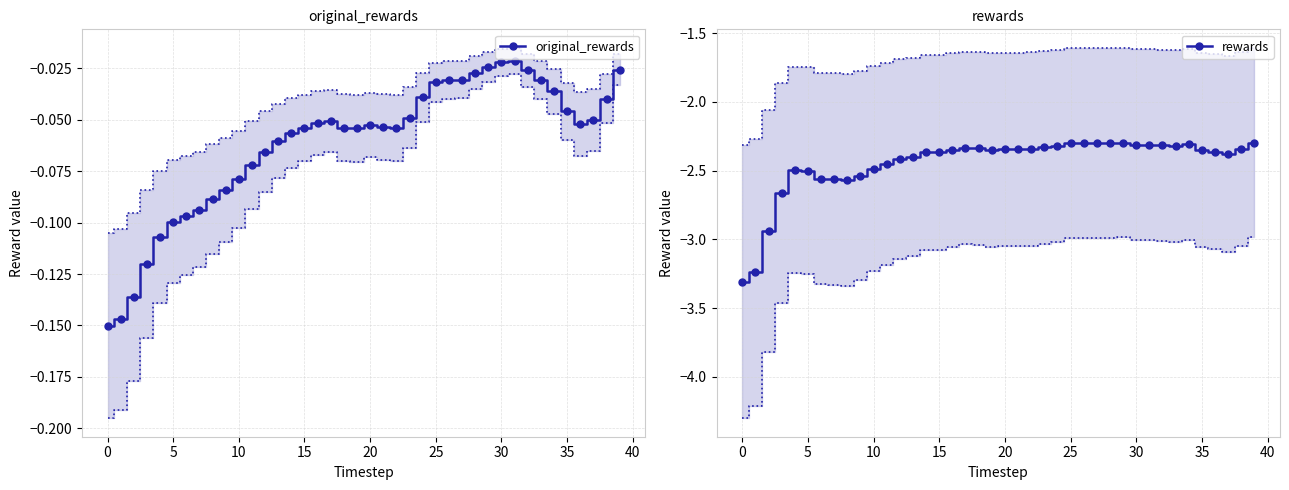

True or false: original_rewards has more than 1 points higher than both neighbors.

True